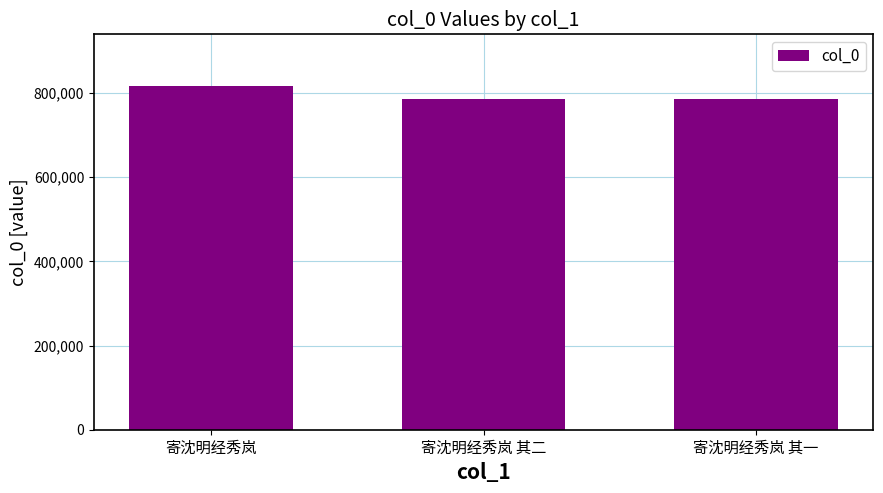

Where does the data first go above 785234?

寄沈明经秀岚